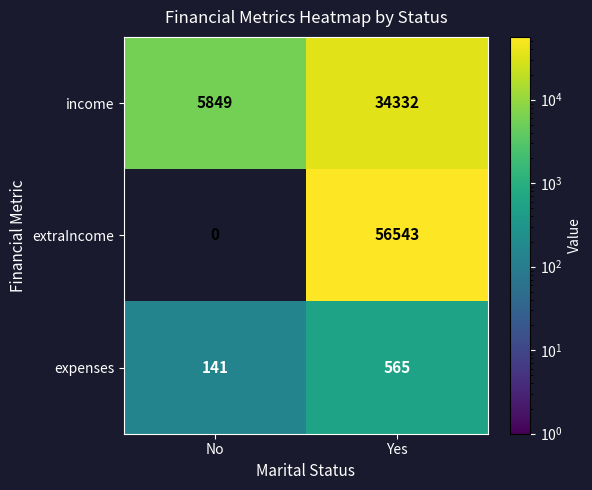

Which category has the lowest value across all series?

No